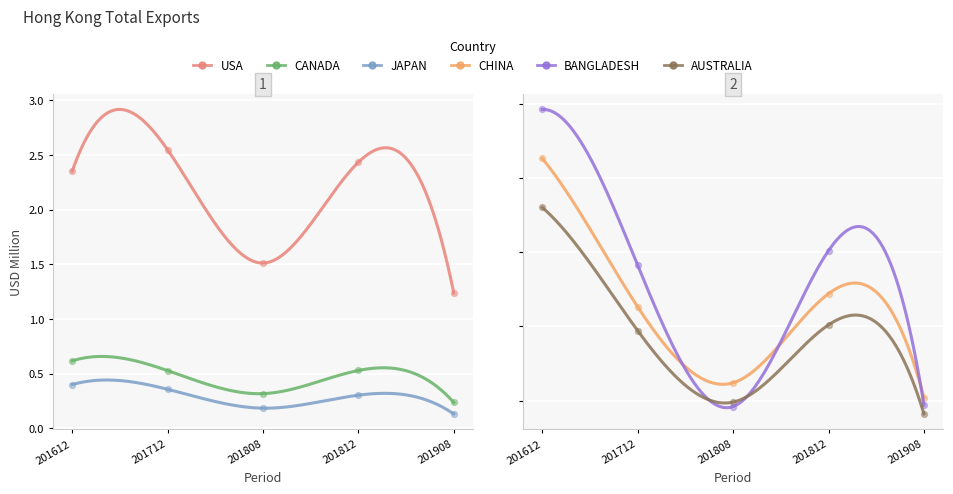

Which series has the widest spread of Y values?

USA